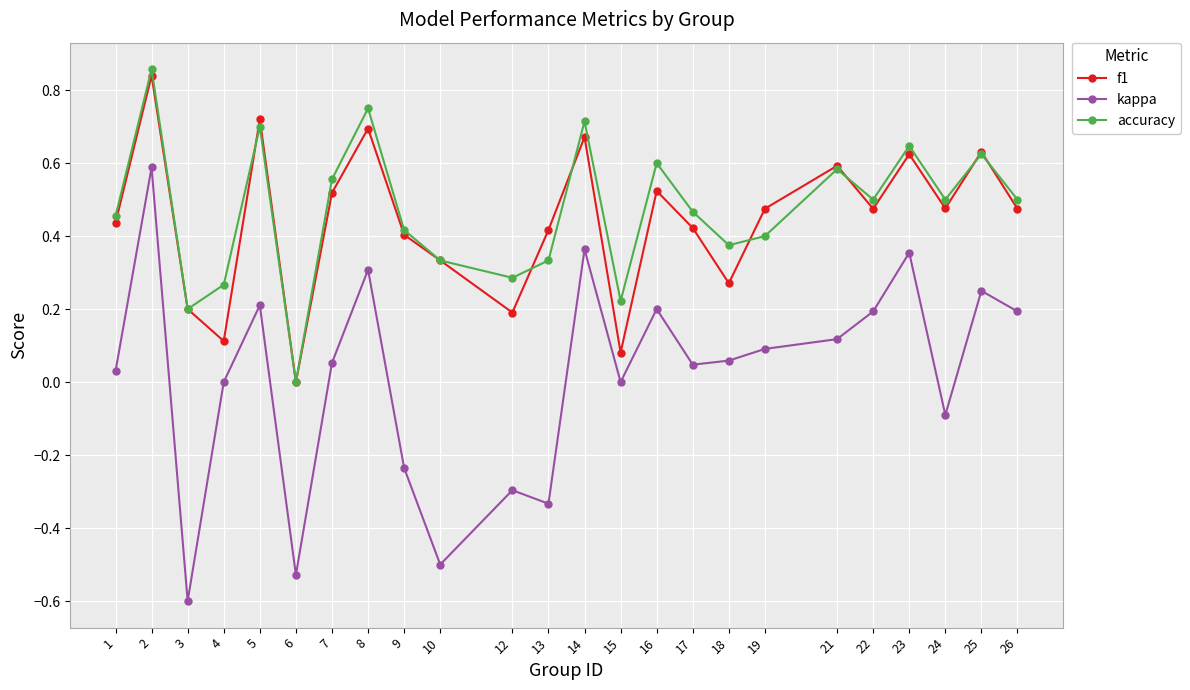

Is the value of accuracy at 23 greater than the value of kappa at 25?

Yes